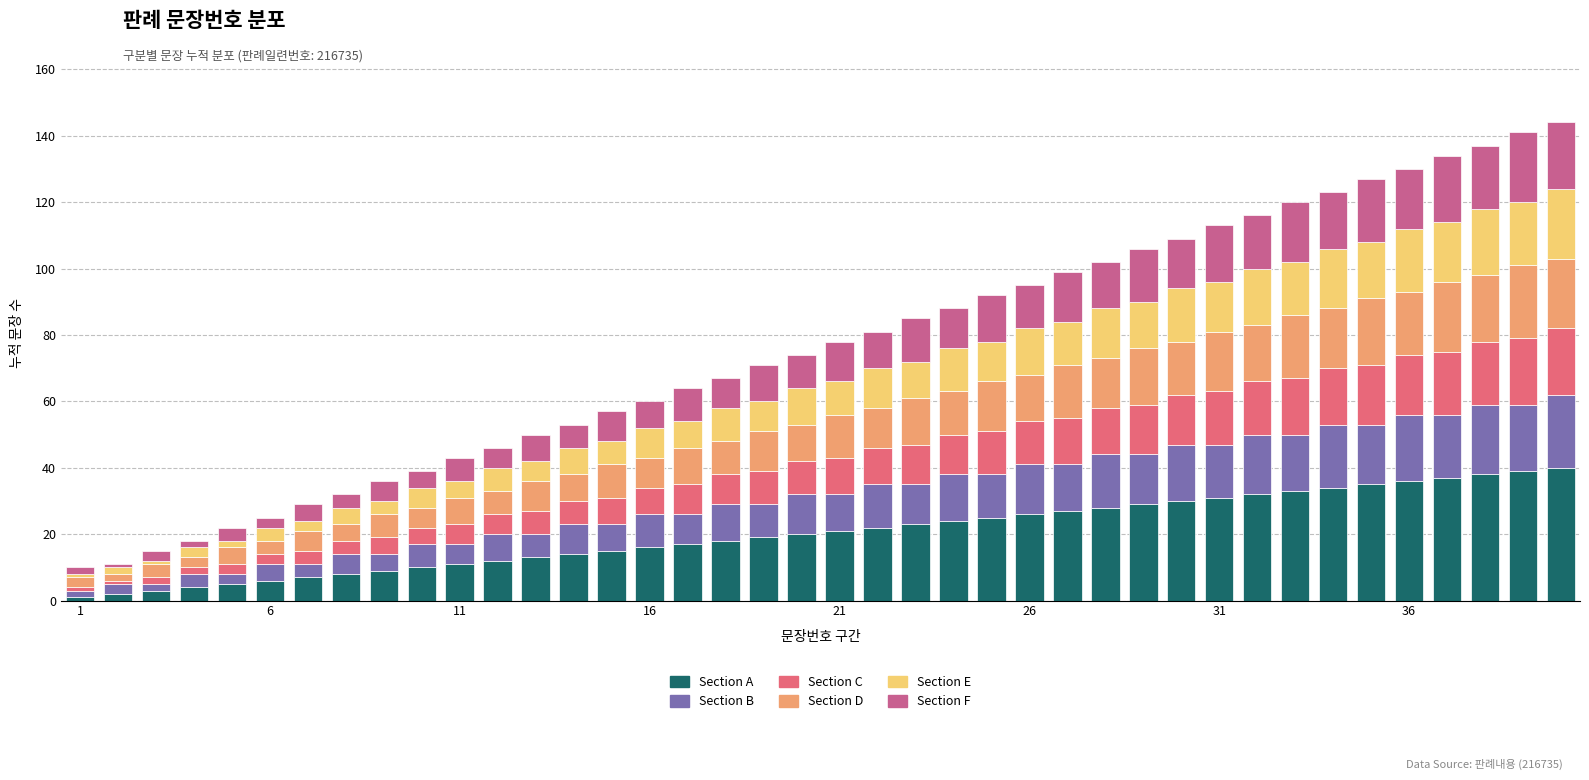

Are the bars grouped side by side (vs. stacked)?

No